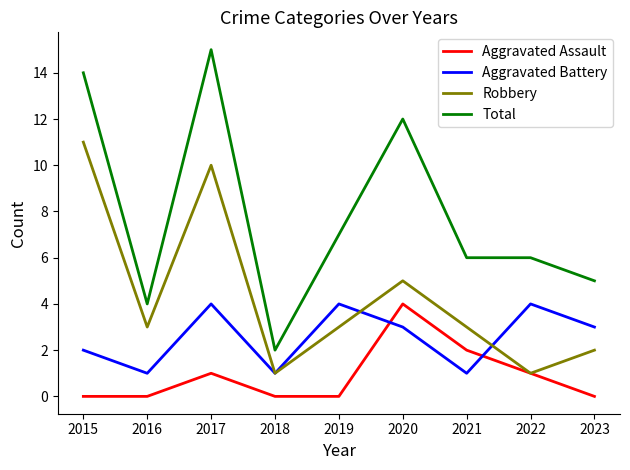

Between 2016 and 2017, which series saw the biggest shift?

Total